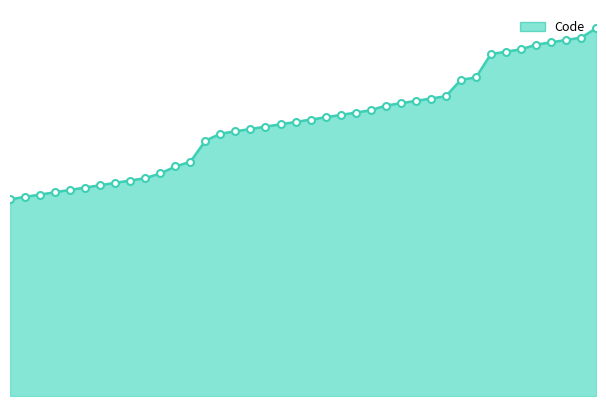

Reading left to right, extract all data points from this chart.

Code_line: 84	85	86	87	88	89	90	91	92	93	95	98	100	109	112	113	114	115	116	117	118	119	120	121	122	124	125	126	127	128	135	136	146	147	148	150	151	152	153	157
Code_markers: 84	85	86	87	88	89	90	91	92	93	95	98	100	109	112	113	114	115	116	117	118	119	120	121	122	124	125	126	127	128	135	136	146	147	148	150	151	152	153	157